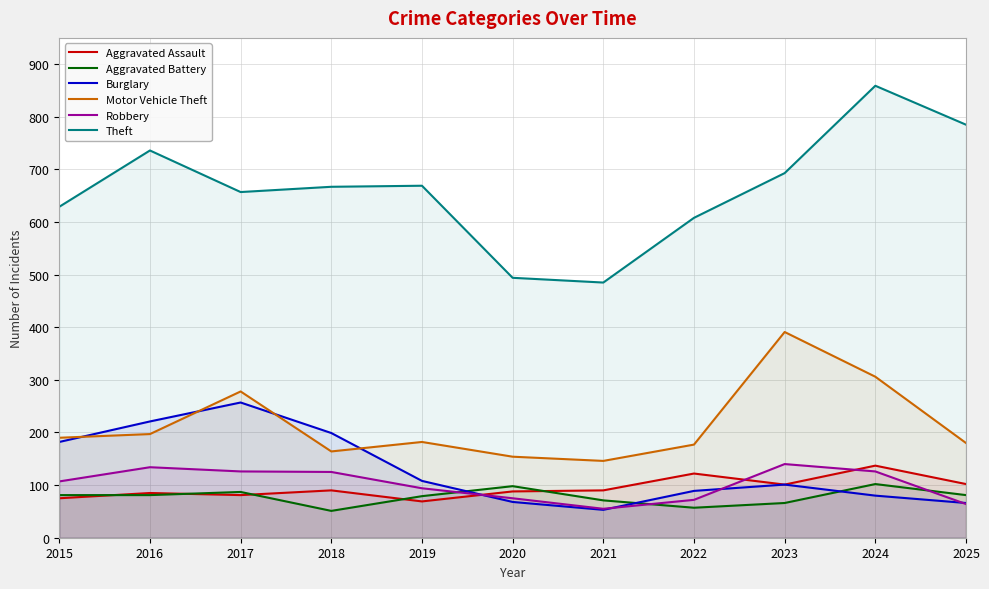

What is the value of the Aggravated Battery point at the 10th from the left?

102